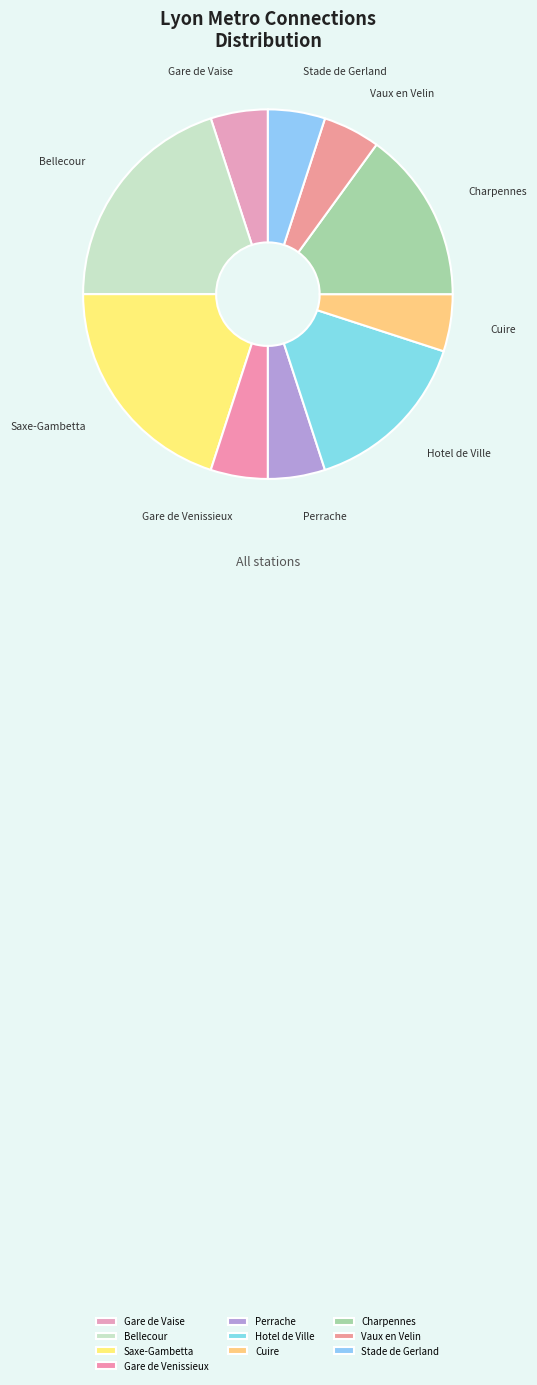

Is the sum of Stade de Gerland and Saxe-Gambetta greater than half?

No